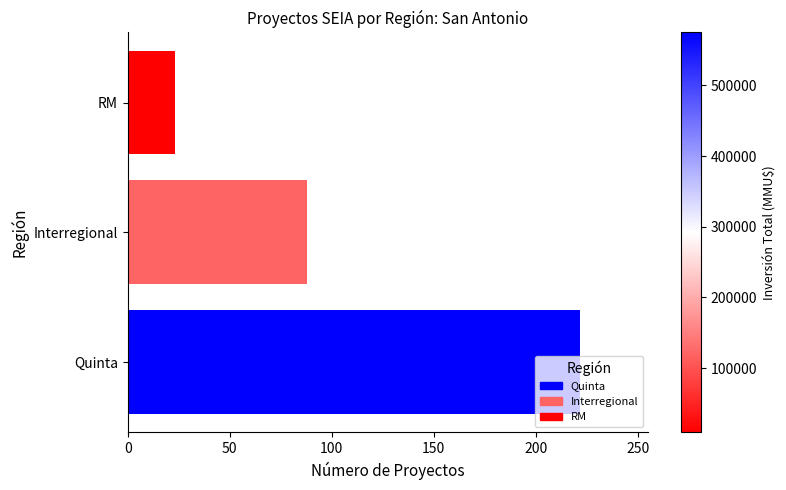

What is the change in value from Quinta to RM?

-199